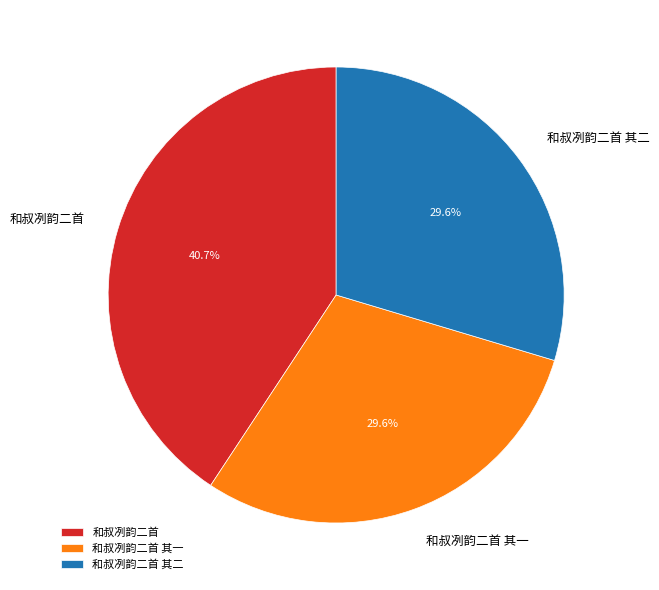

What is the total percentage of 和叔冽韵二首 其一 and 和叔冽韵二首 其二?

59.3%